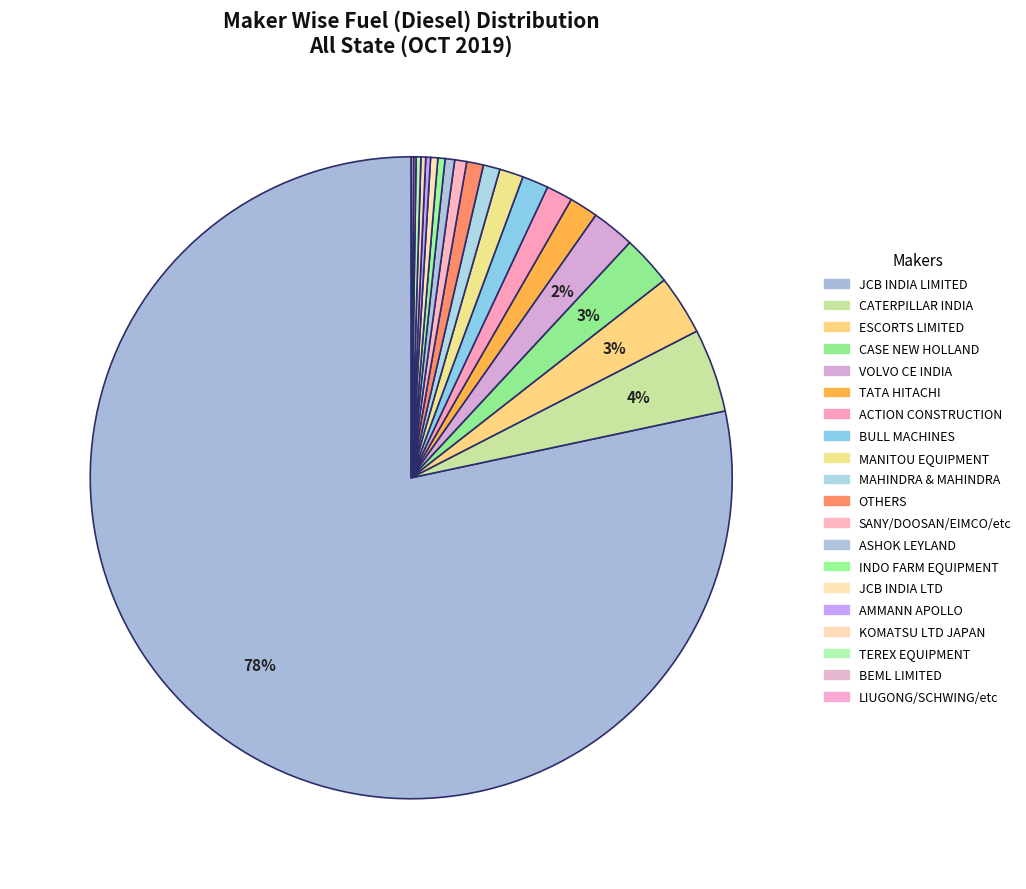

Does any single category account for the majority?

Yes